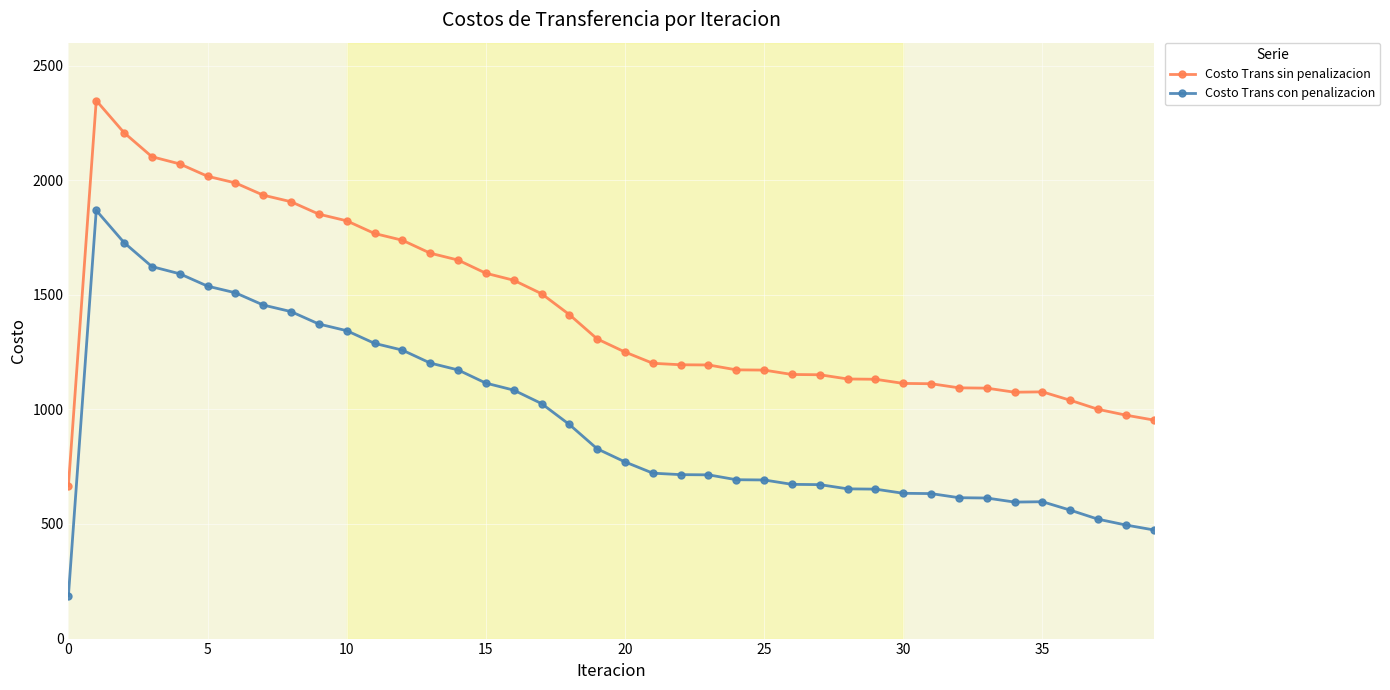

List the series in order of their peak value, lowest first.

Costo Trans con penalizacion, Costo Trans sin penalizacion